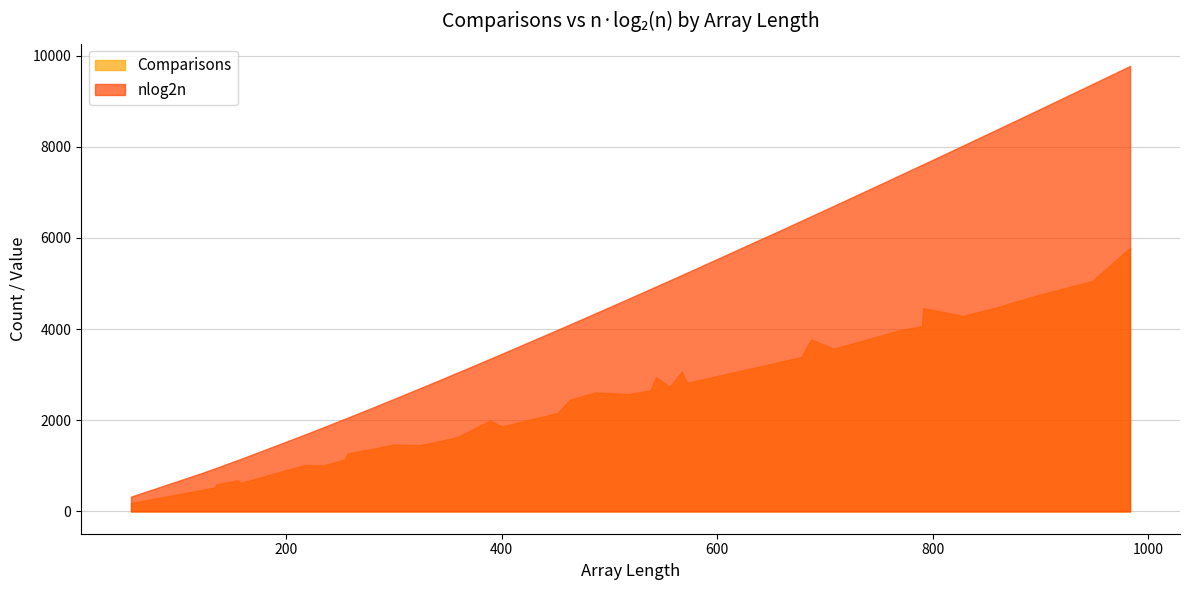

Which series has the largest total across all categories?

nlog2n